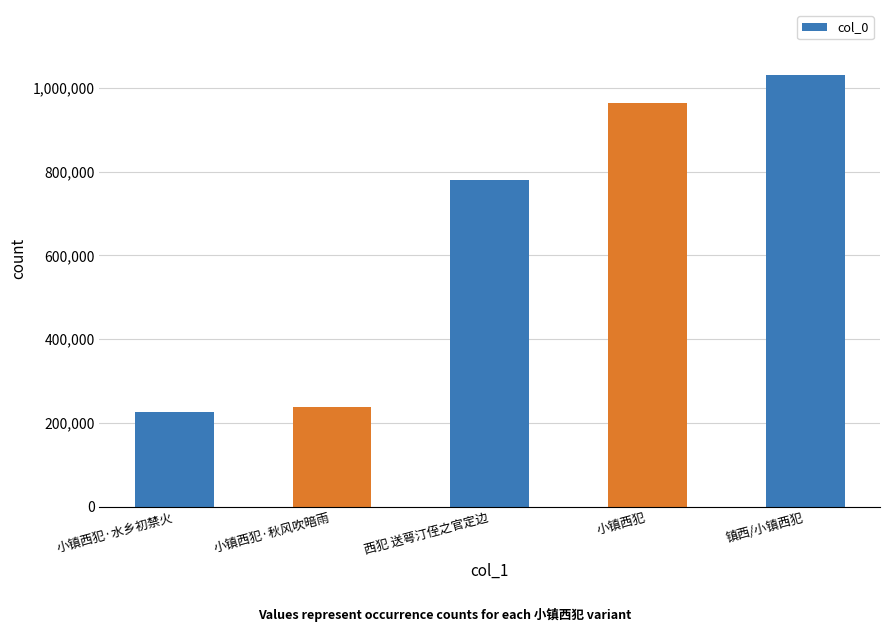

What is the difference between the values at 镇西/小镇西犯 and 小镇西犯?

67768